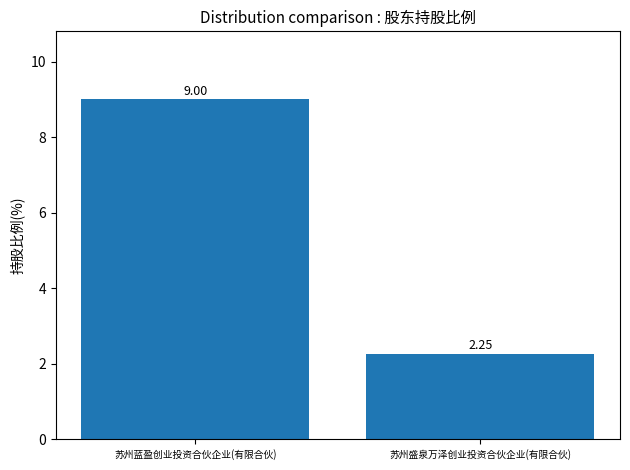

List the labels in order of value, smallest first.

苏州盛泉万泽创业投资合伙企业(有限合伙), 苏州蓝盈创业投资合伙企业(有限合伙)